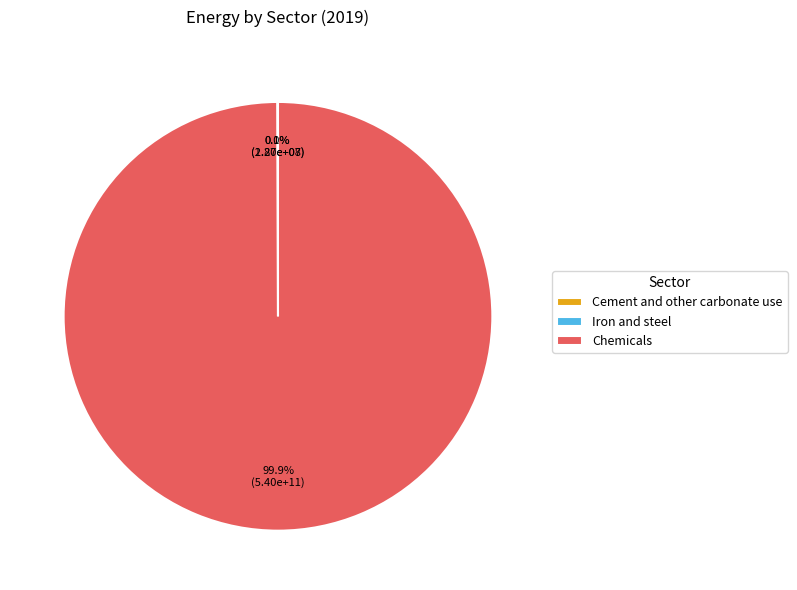

Which slice is the largest?

Chemicals